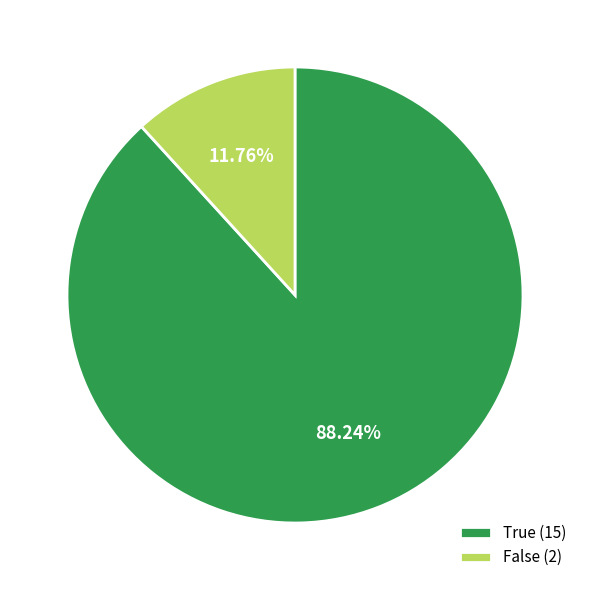

To the nearest percent, what is the combined percentage of False and True?

100%